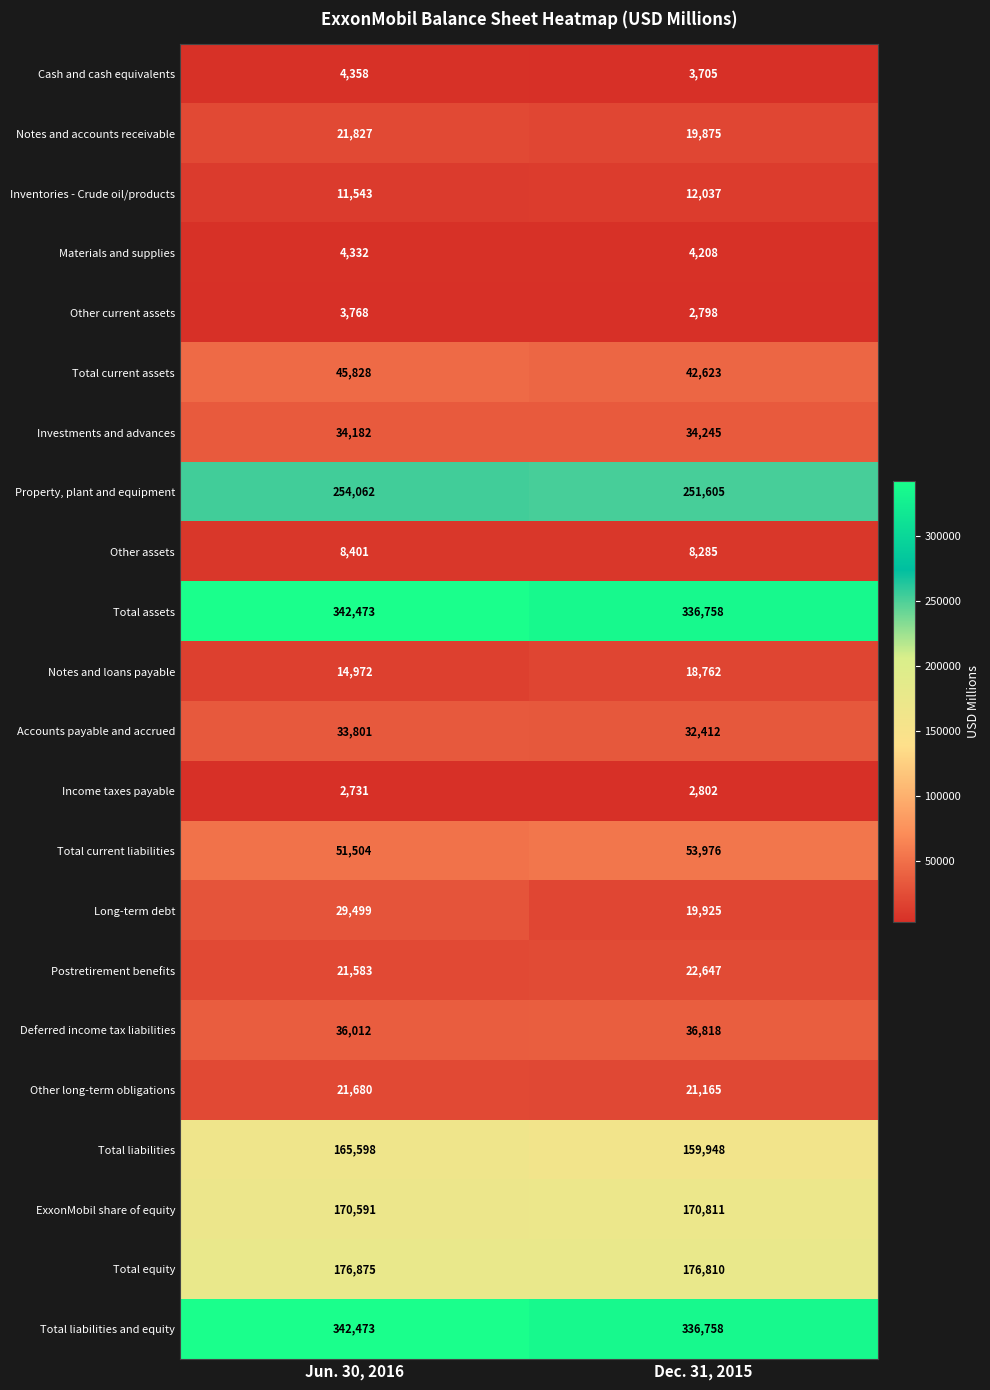

At which category is the sum across all series the highest?

Jun. 30, 2016